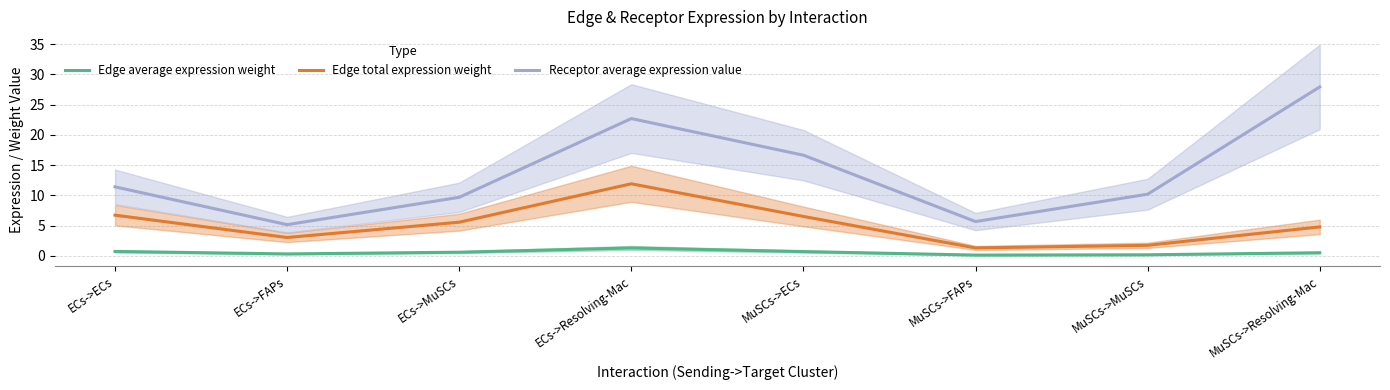

Read the Receptor average expression value value at ECs->ECs.

11.4